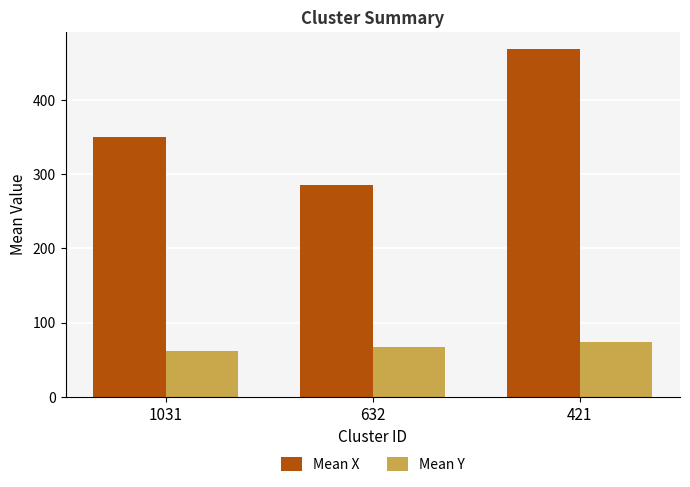

At which label does Mean Y first exceed 67?

632